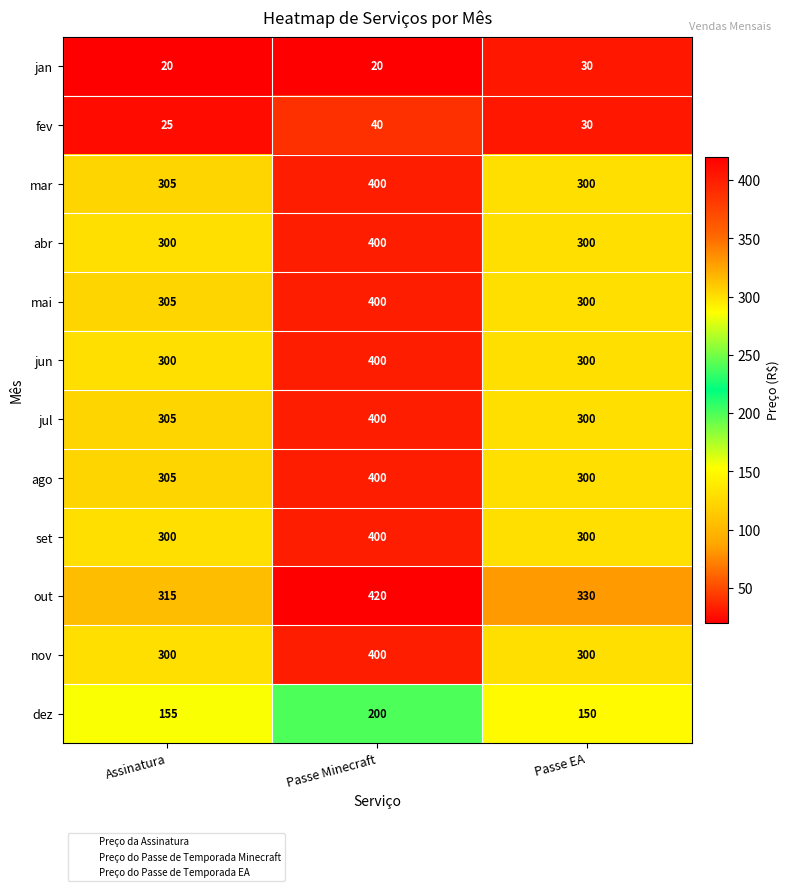

What is the minimum value for jan?

20